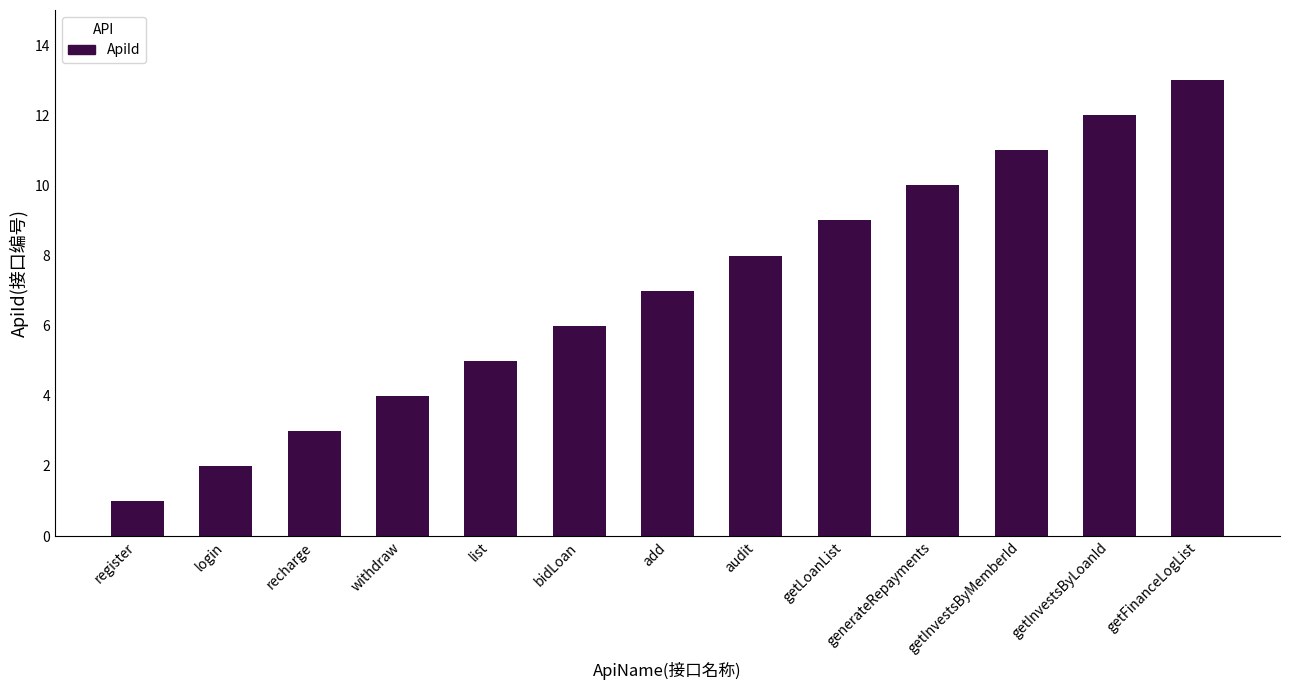

List the labels in order of value, largest first.

getFinanceLogList, getInvestsByLoanId, getInvestsByMemberId, generateRepayments, getLoanList, audit, add, bidLoan, list, withdraw, recharge, login, register